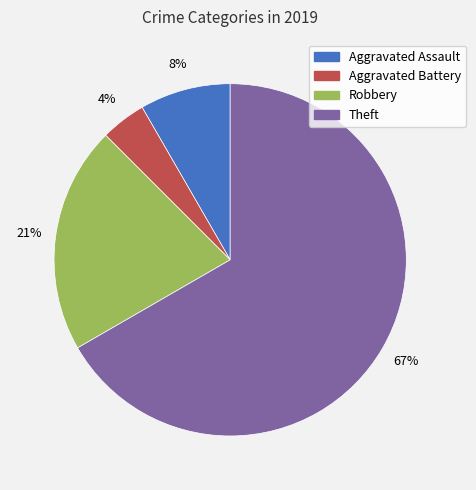

What is the ratio of the value at Robbery to the value at Theft?

0.3